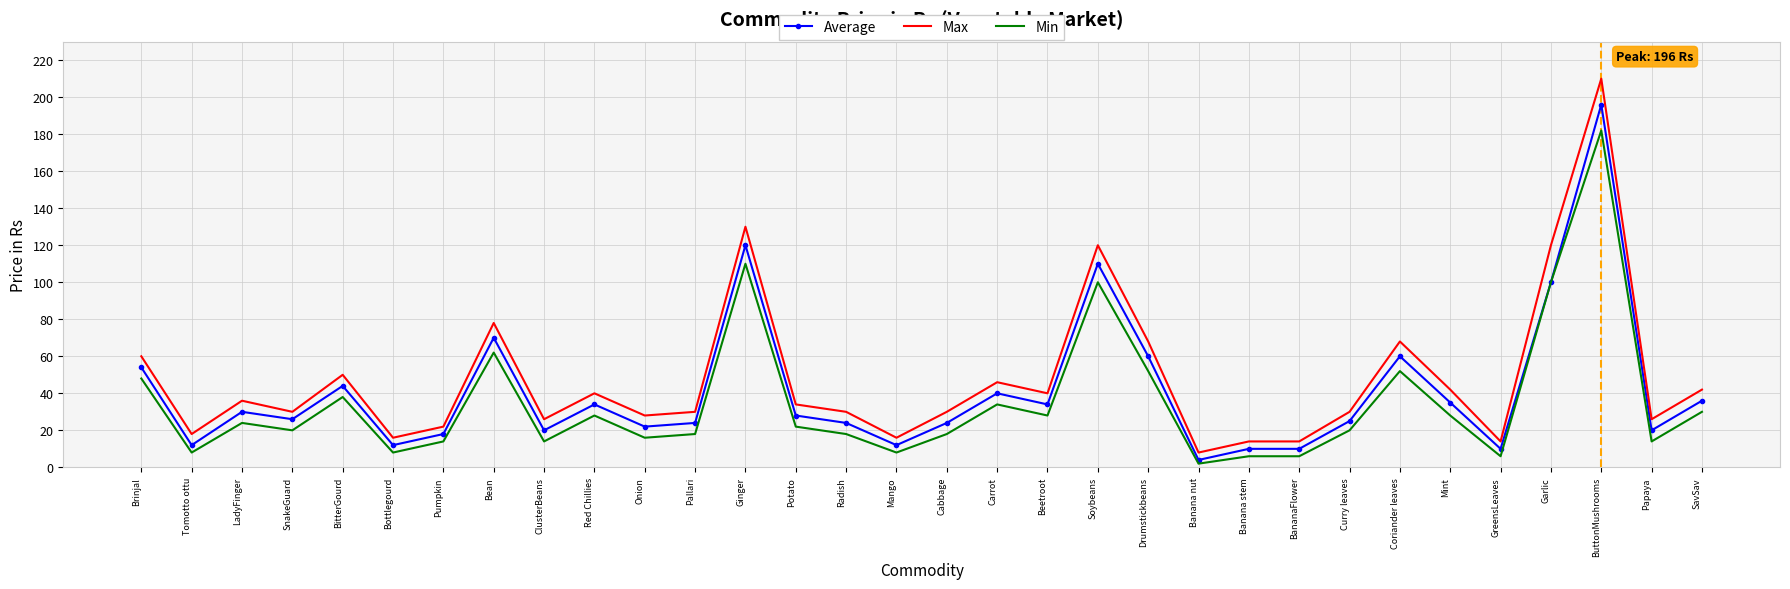

What is the difference between the maximum and minimum values in the Min series?

180